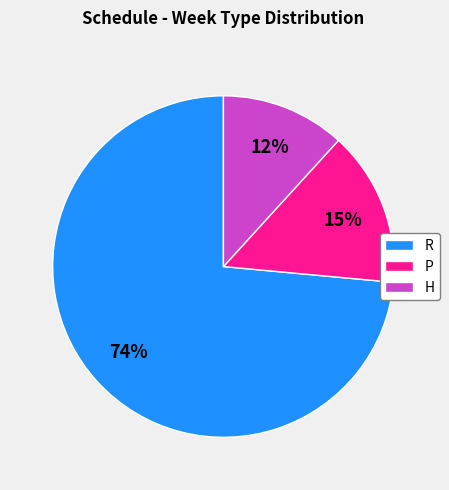

What is the ratio of the value at H to the value at P?

0.8